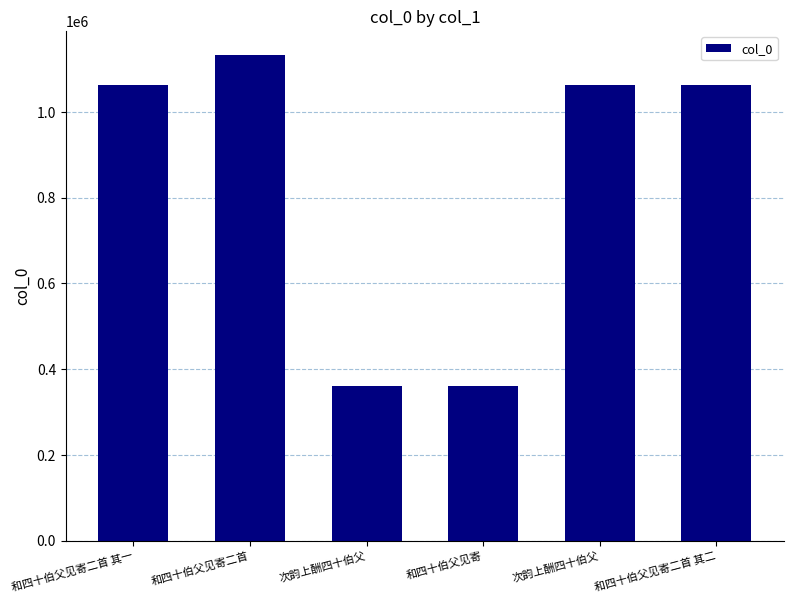

How many values are below 1061741?

3